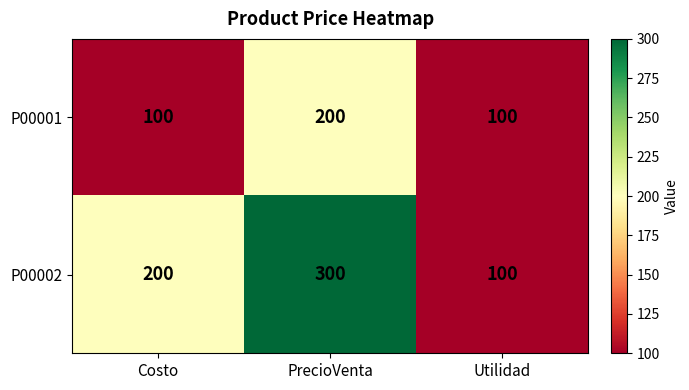

What is the difference between the maximum and minimum values in the P00001 series?

100